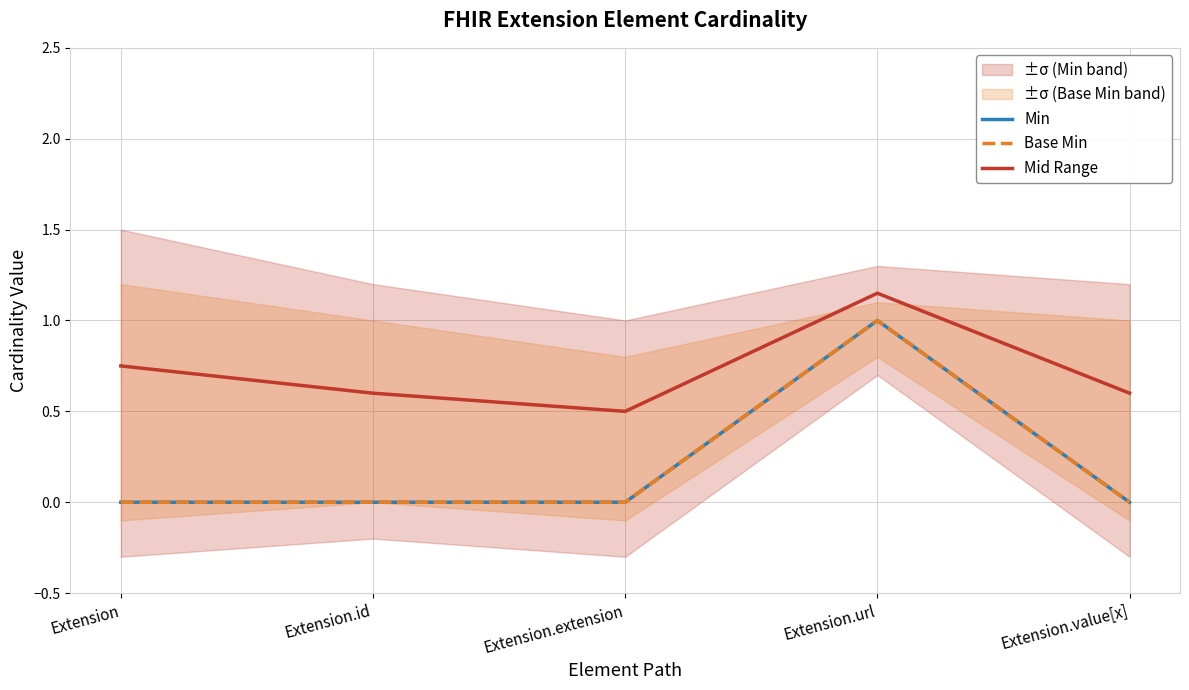

Does the chart display data point markers on the line(s)?

No